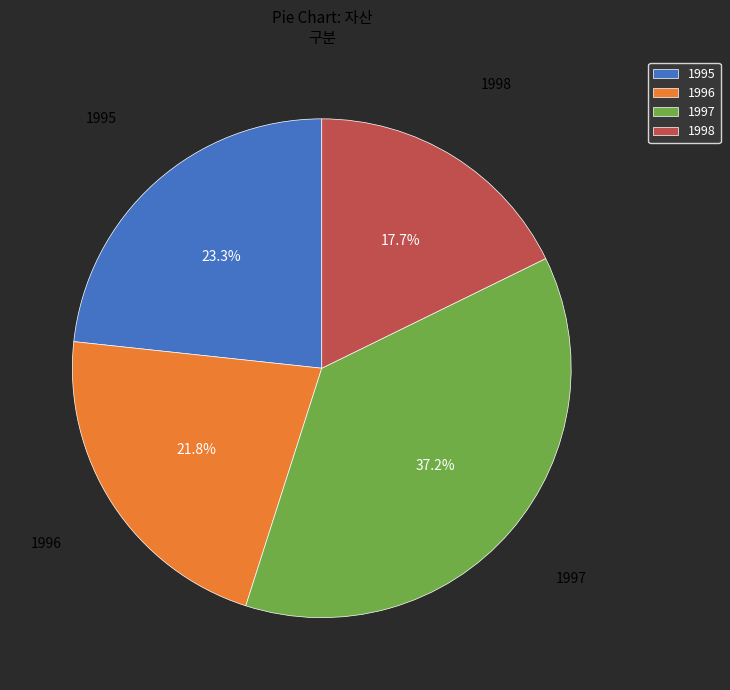

How many segments does this pie chart have?

4